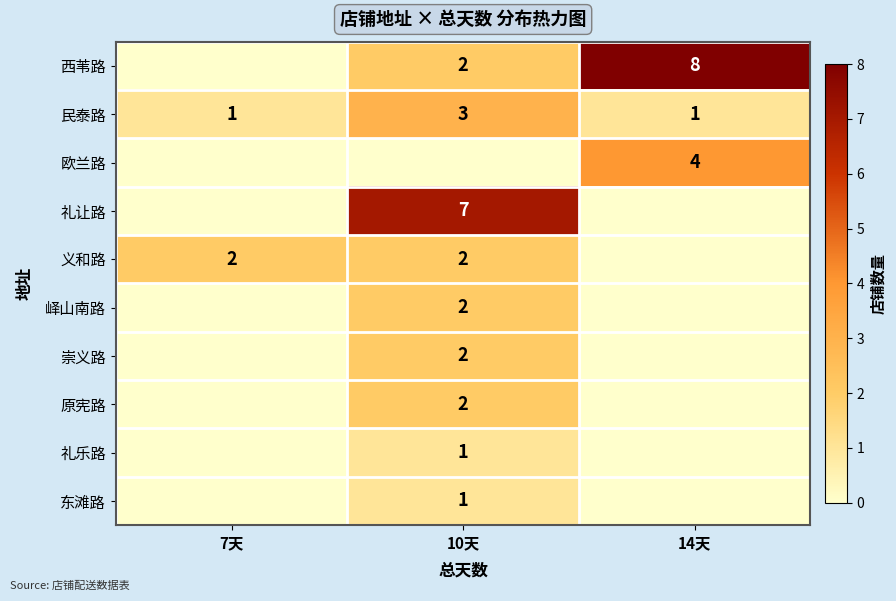

Is it true that 东滩路 equals 0 at 10天?

False